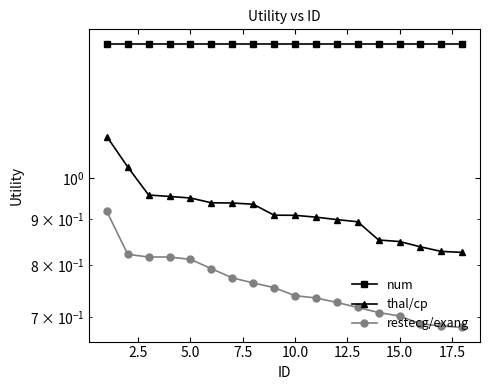

What is the difference between the maximum and minimum values in the thal/cp series?

0.3